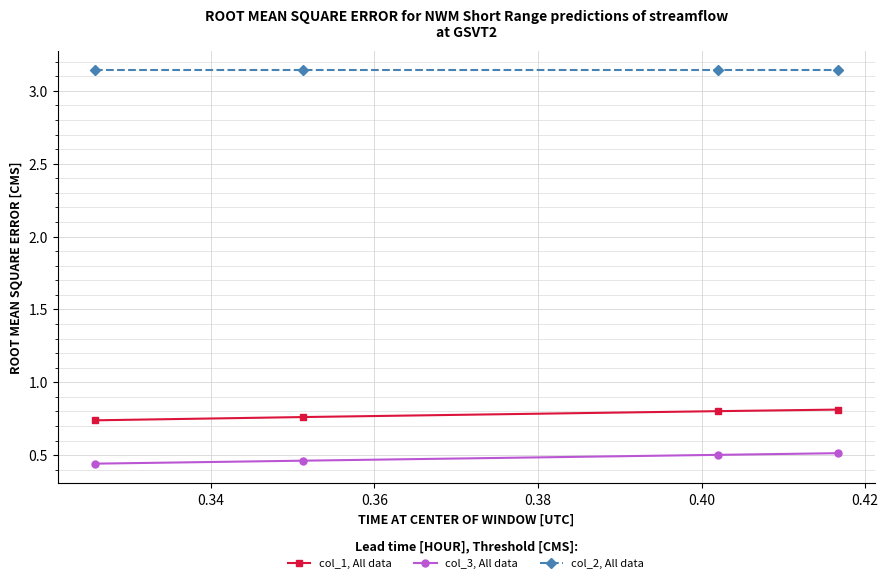

At how many categories does at least one series exceed 1?

4